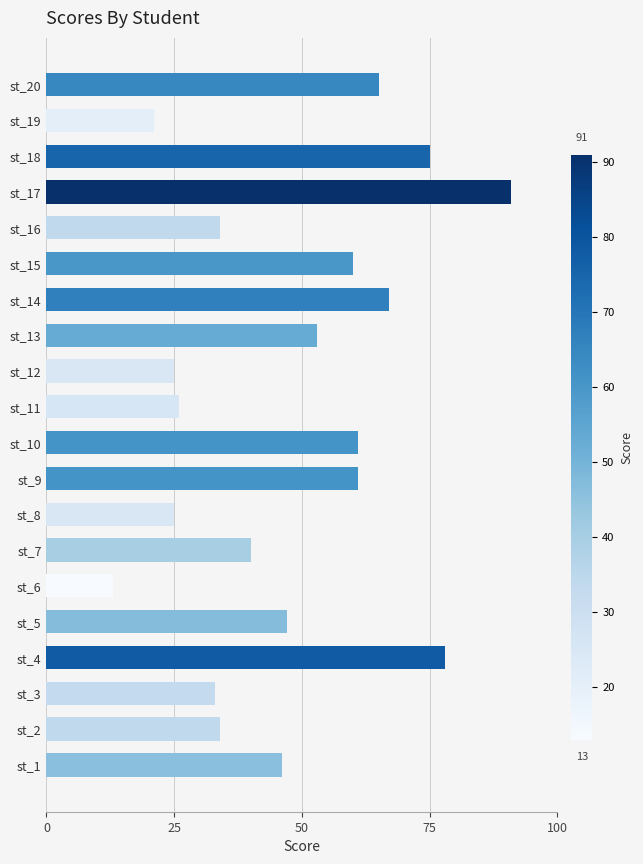

What is the sum of all values?

955